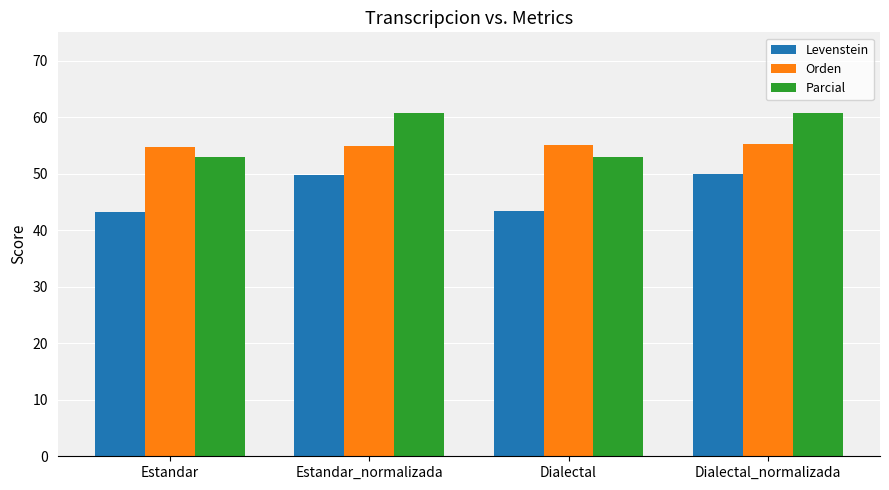

How many groups of bars are there?

4